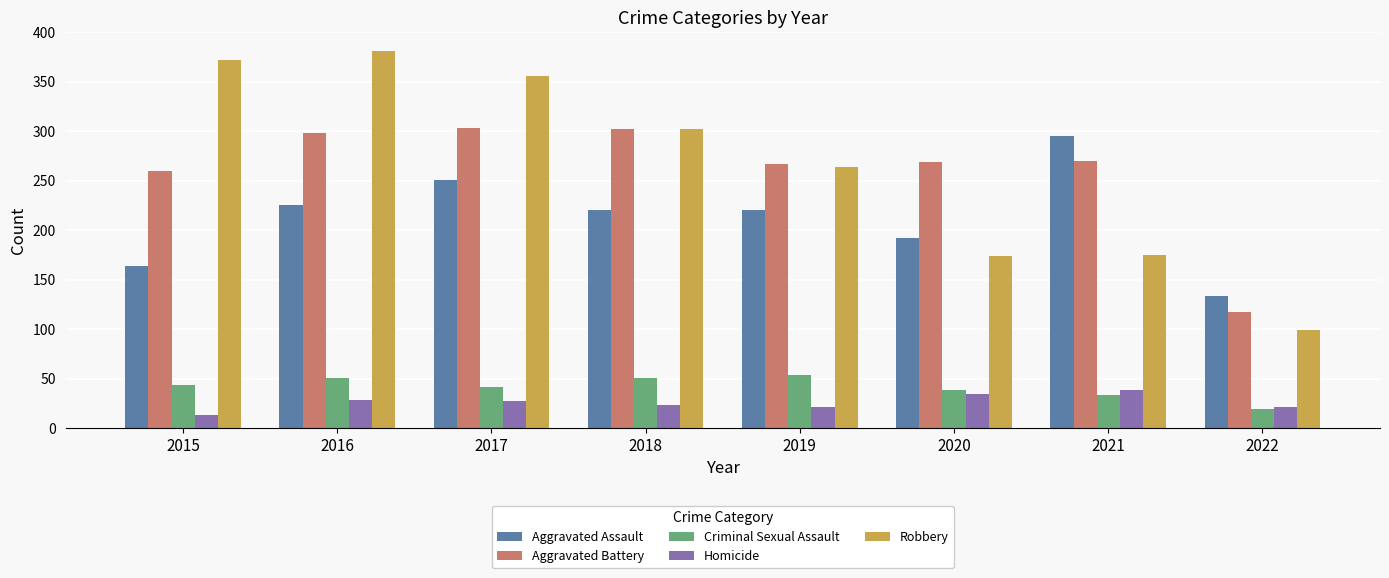

Is the value of Aggravated Battery at 2022 greater than the value of Criminal Sexual Assault at 2015?

Yes